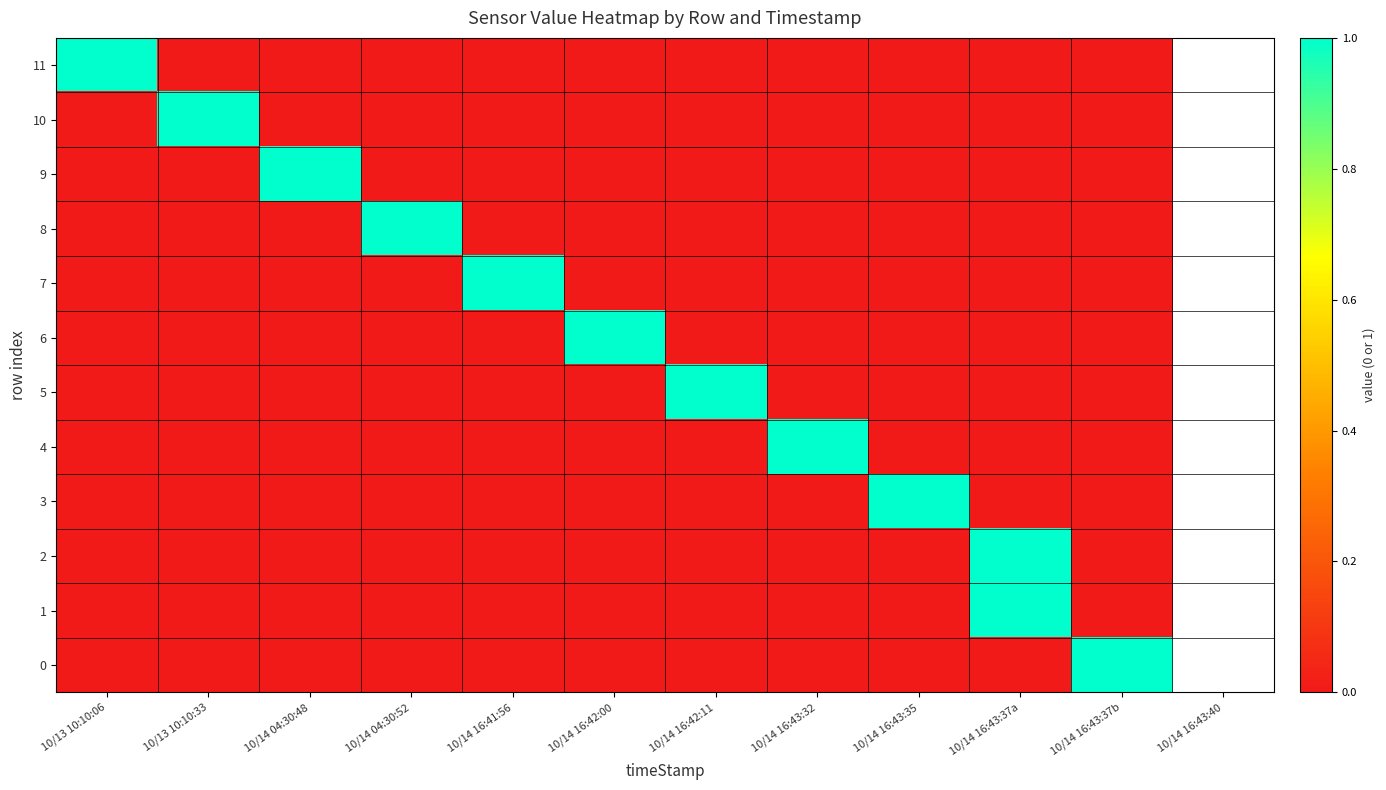

List the series in order of their peak value, lowest first.

11, 10, 9, 8, 7, 6, 5, 4, 3, 2, 1, 0